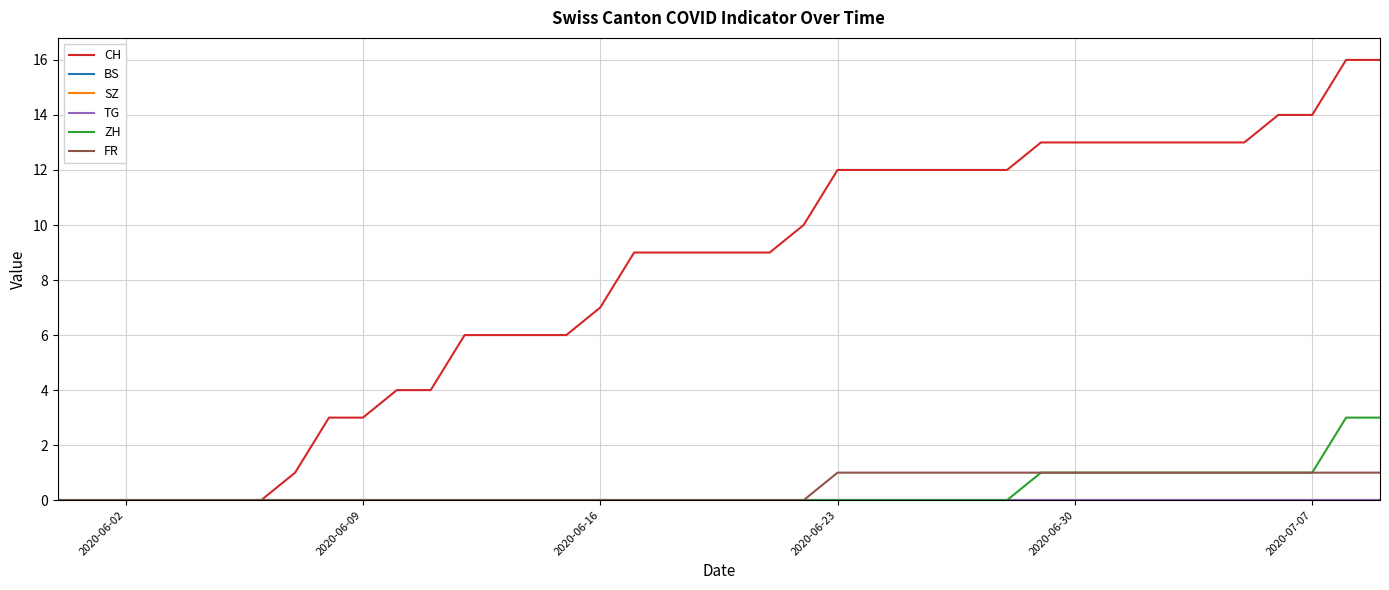

Is this an area chart (filled region under the line)?

No